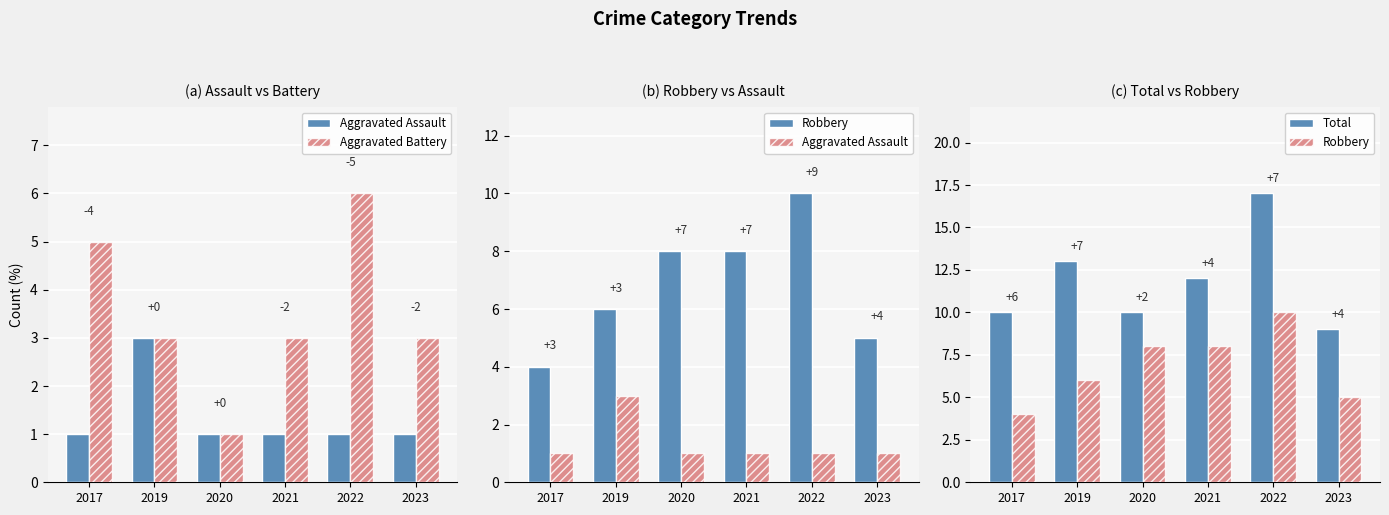

What is the value of the Aggravated Battery bar at the 4th from the left?

3